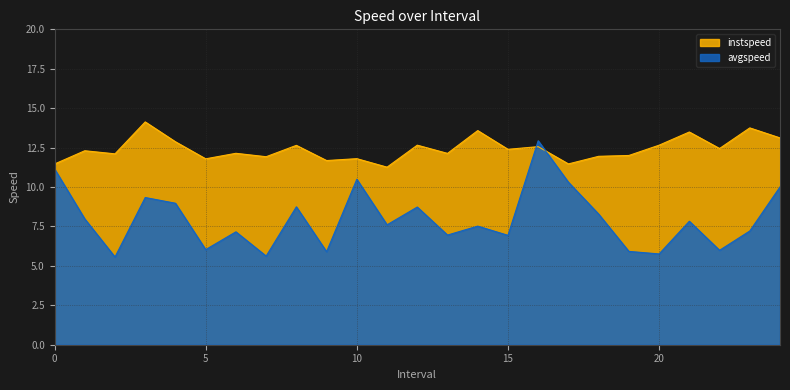

Rank the categories by instspeed value from highest to lowest.

3.0, 23.0, 14.0, 21.0, 24.0, 4.0, 12.0, 20.0, 8.0, 16.0, 22.0, 15.0, 1.0, 6.0, 13.0, 2.0, 19.0, 18.0, 7.0, 10.0, 5.0, 9.0, 17.0, 0.0, 11.0